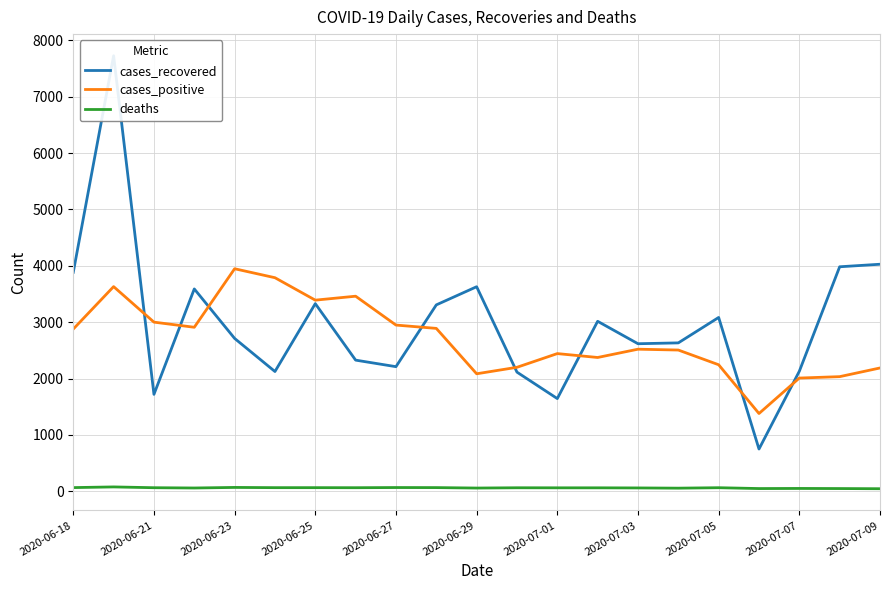

How many lines are shown in the chart?

3